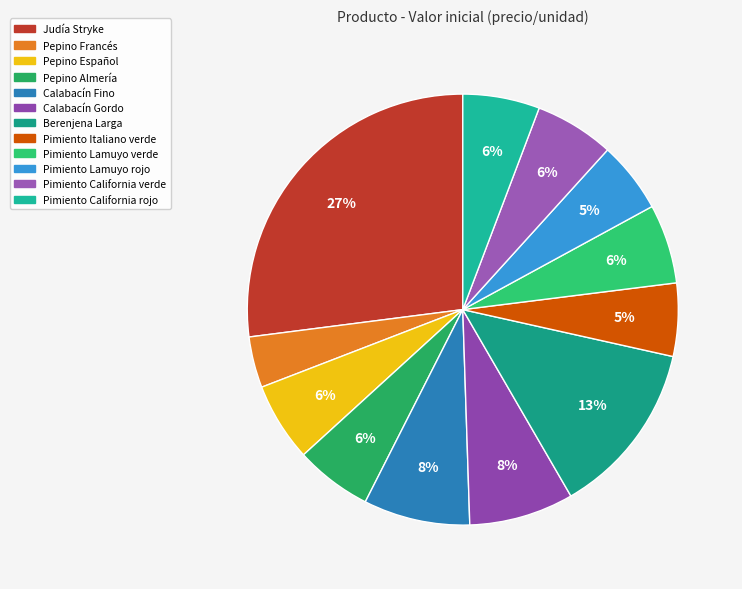

Which slice is the largest?

Judía Stryke